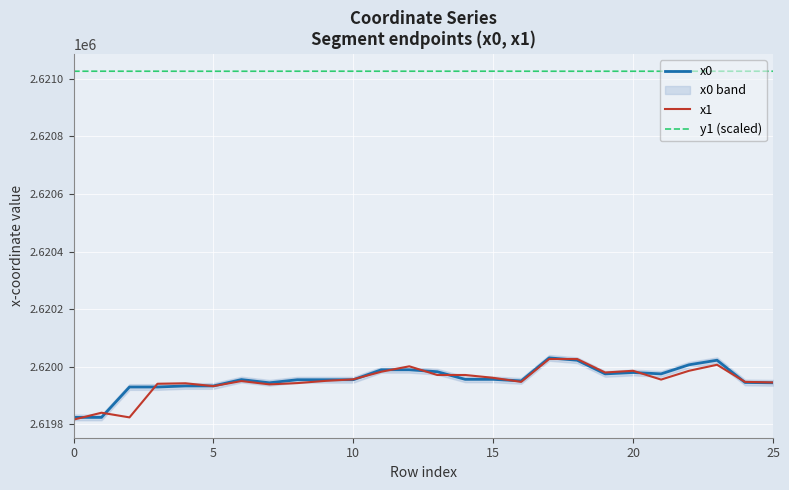

True or false: x1 and y1 (scaled) intersect in this chart.

False